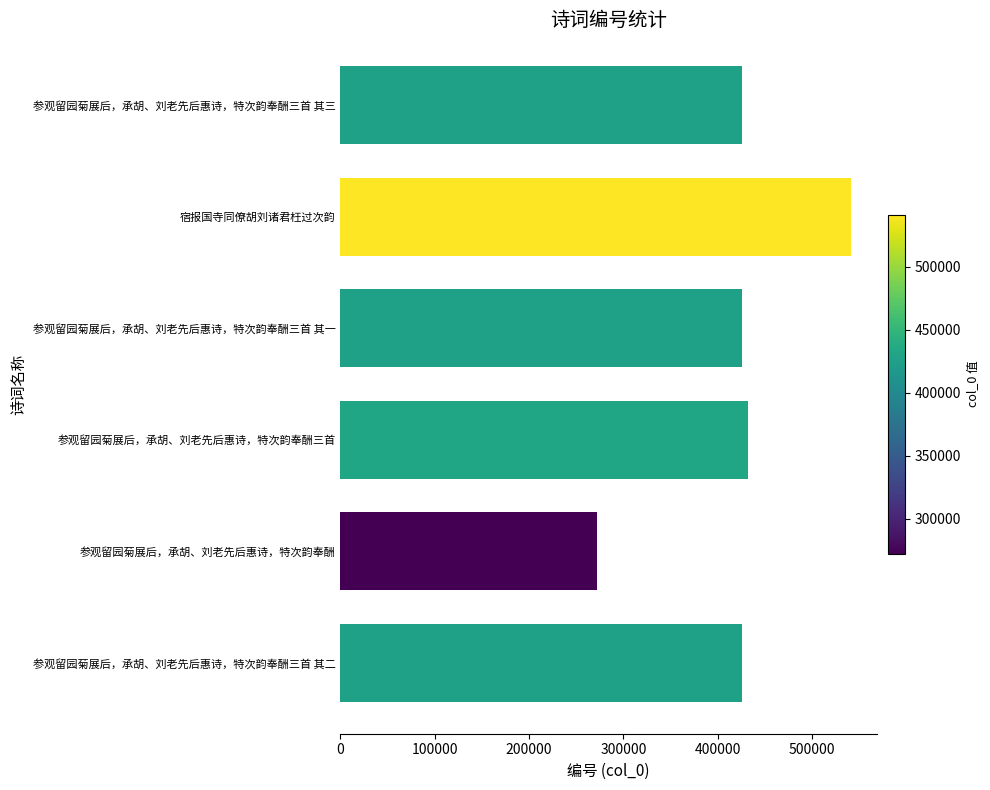

Are the bars grouped side by side (vs. stacked)?

No